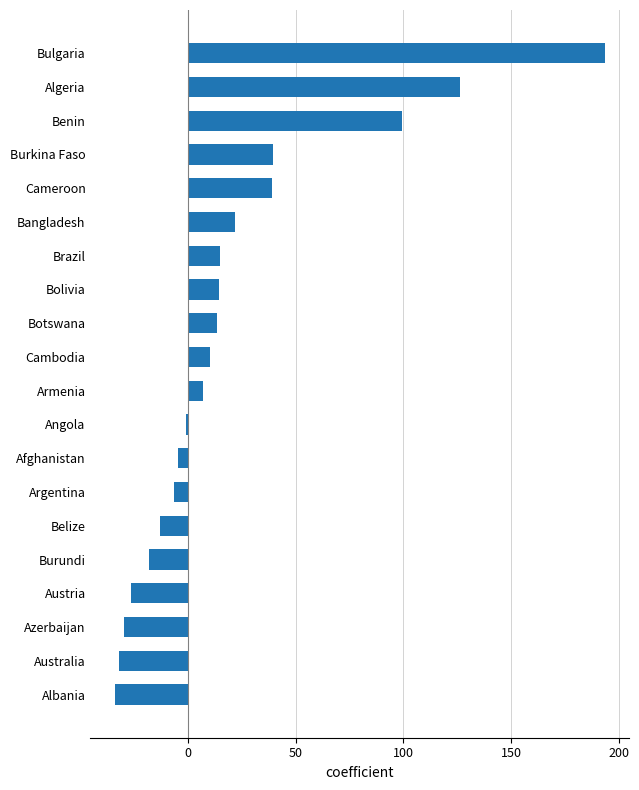

The chart shows a value of 126.2 at Algeria. True or false?

True